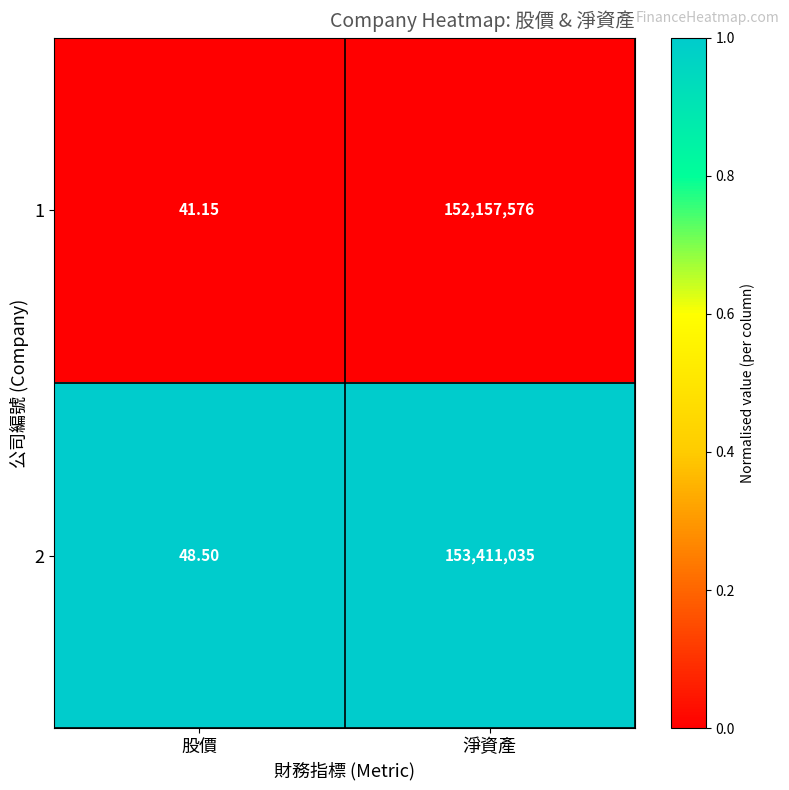

List the labels in order of 2 value, smallest first.

股價, 淨資產